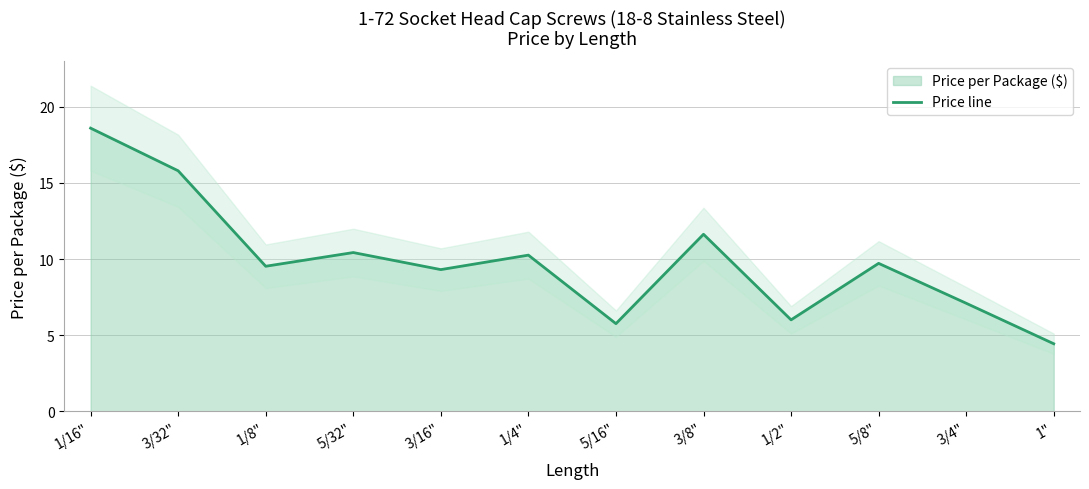

The value at 5/8" is 9.7. True or false?

True